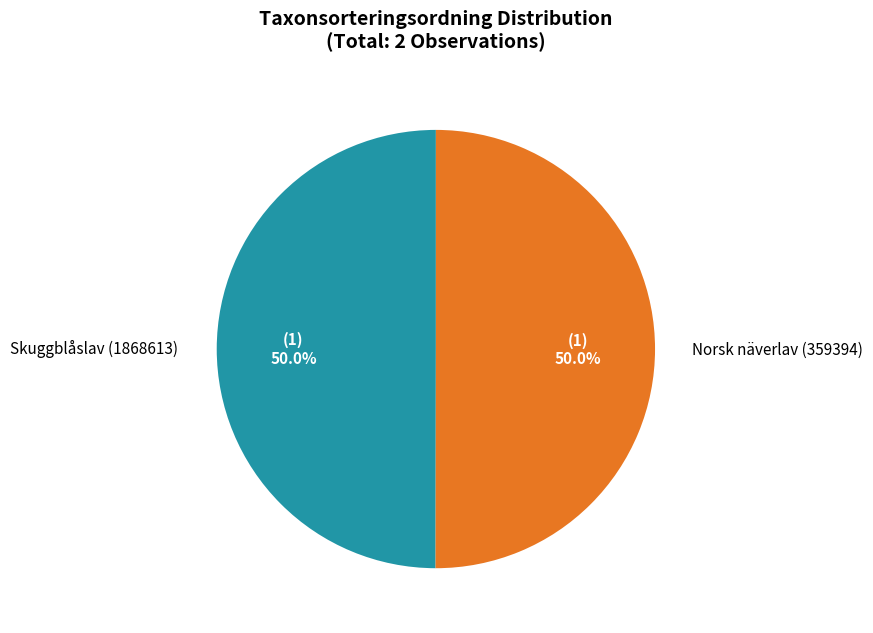

What percentage is NOT represented by Norsk näverlav (359394)?

50.0%